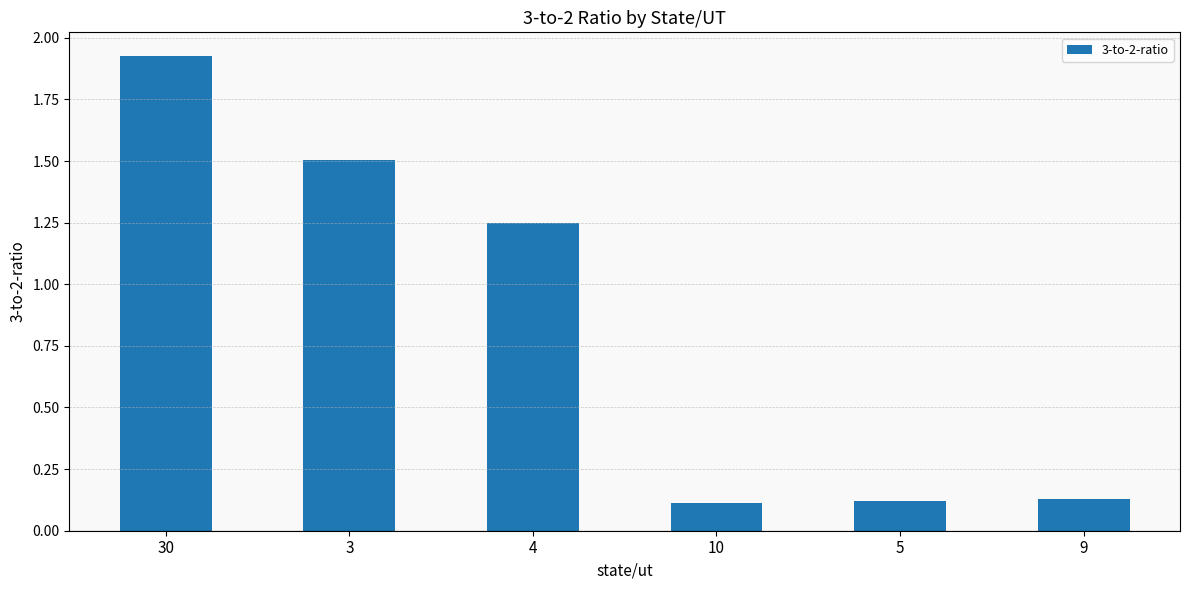

True or false: the data shows 0.1 at 10.

True